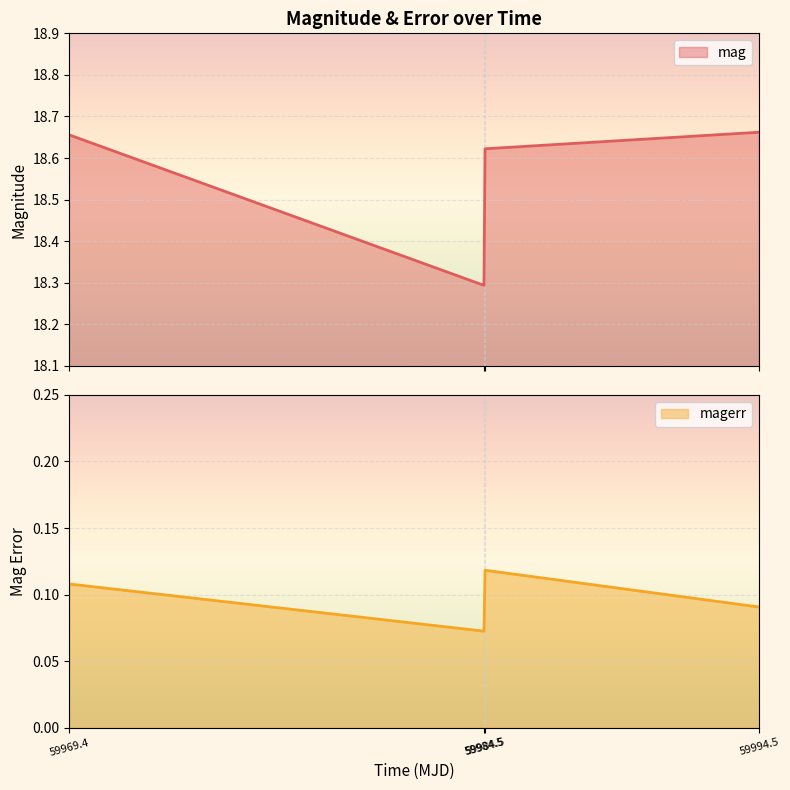

Rank the series by their average value, from lowest to highest.

magerr, mag